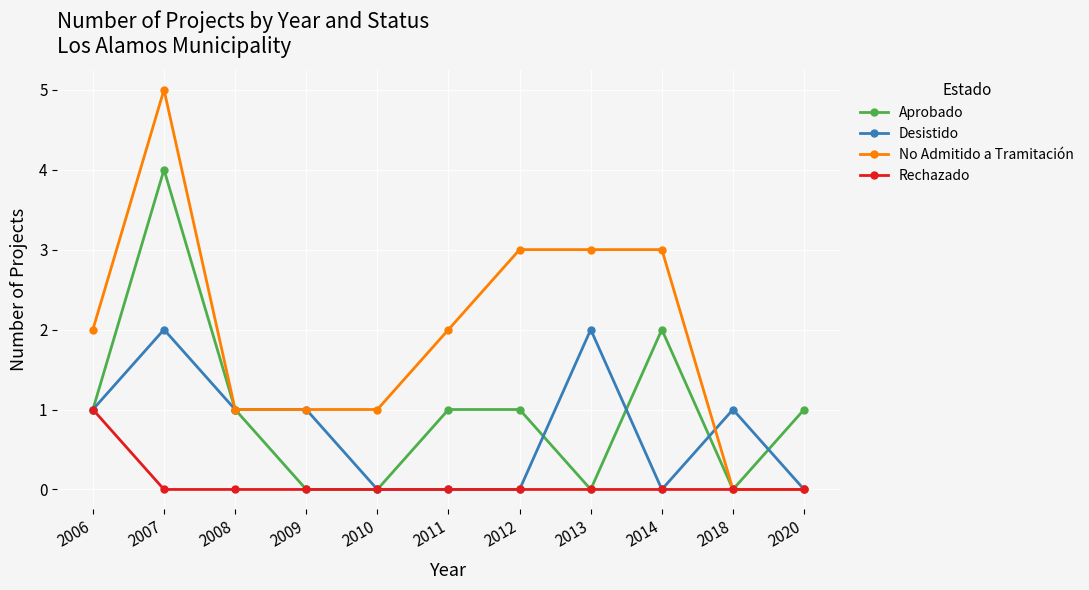

What is the average value of the No Admitido a Tramitación series?

2